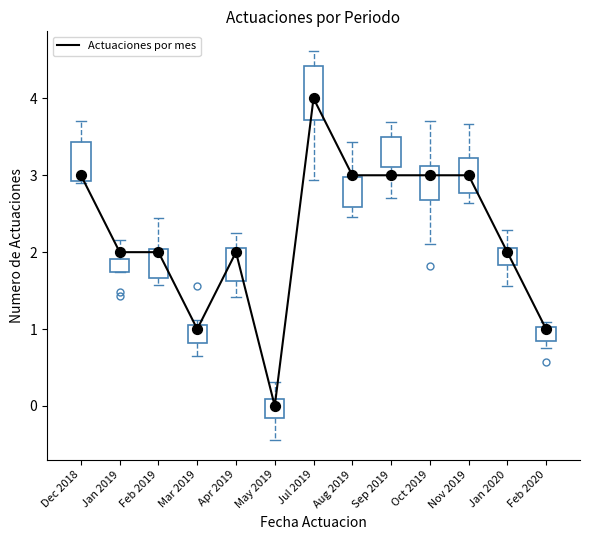

Which has a higher value, Jan 2019 or Oct 2019?

Oct 2019